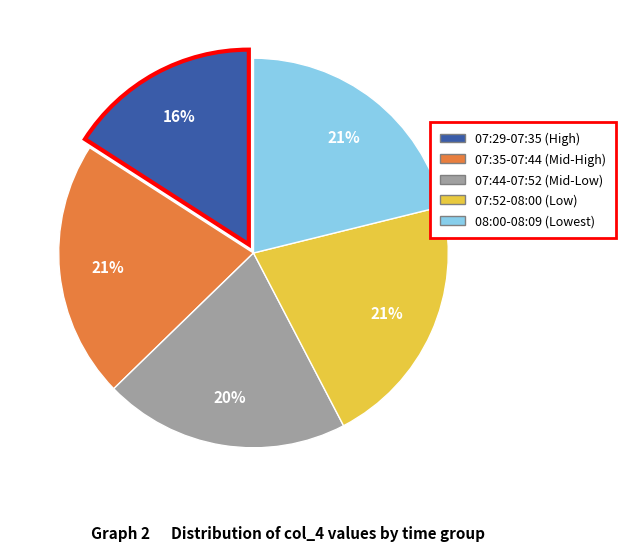

To the nearest percent, what is the average slice percentage?

20%